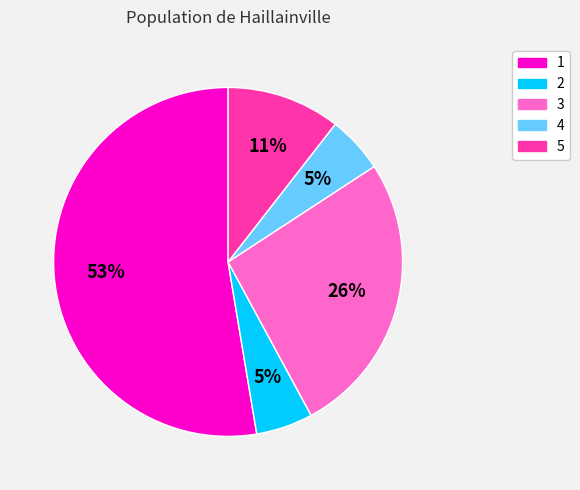

Combined, do 4 and 3 account for over 50%?

No